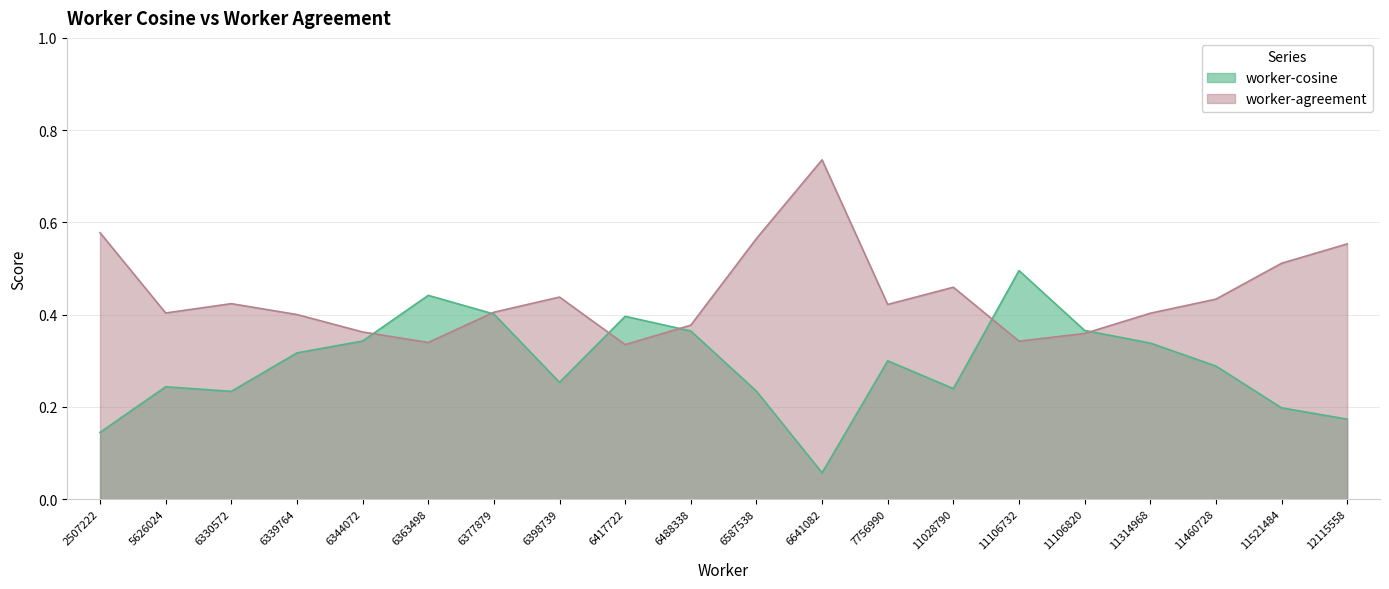

Rank the series by their average value, from highest to lowest.

worker-agreement, worker-cosine